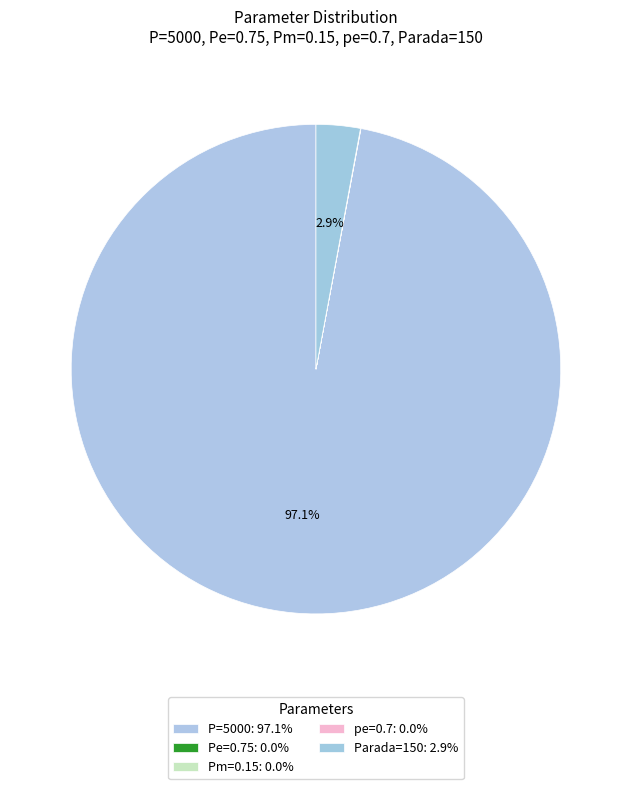

Which slice is the smallest?

Pm=0.15